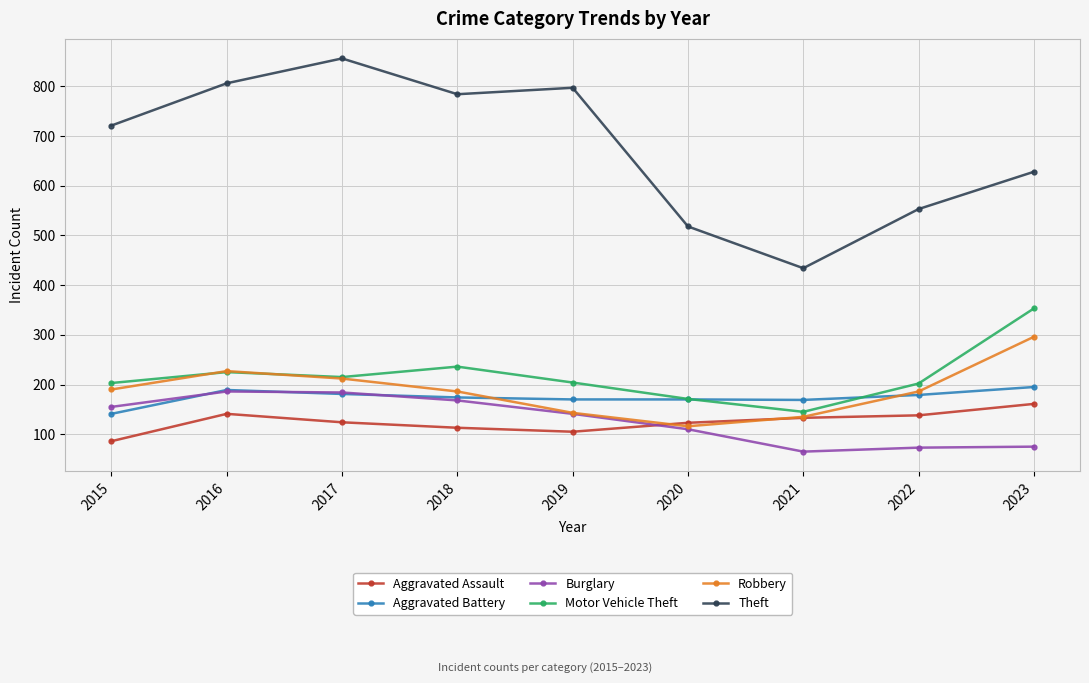

At how many categories does at least one series exceed 367?

9